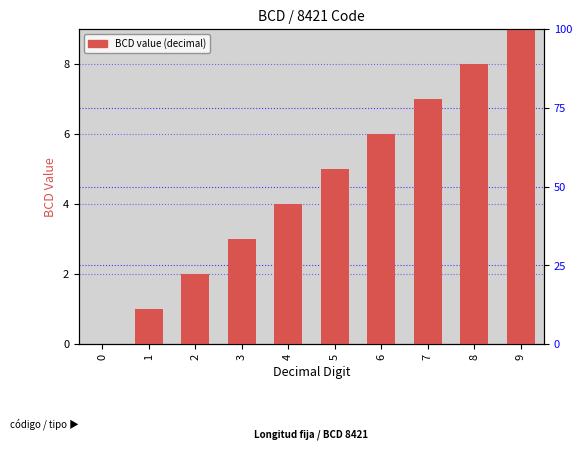

Reading left to right, list all the values displayed in this chart.

0=0	1=1	2=2	3=3	4=4	5=5	6=6	7=7	8=8	9=9